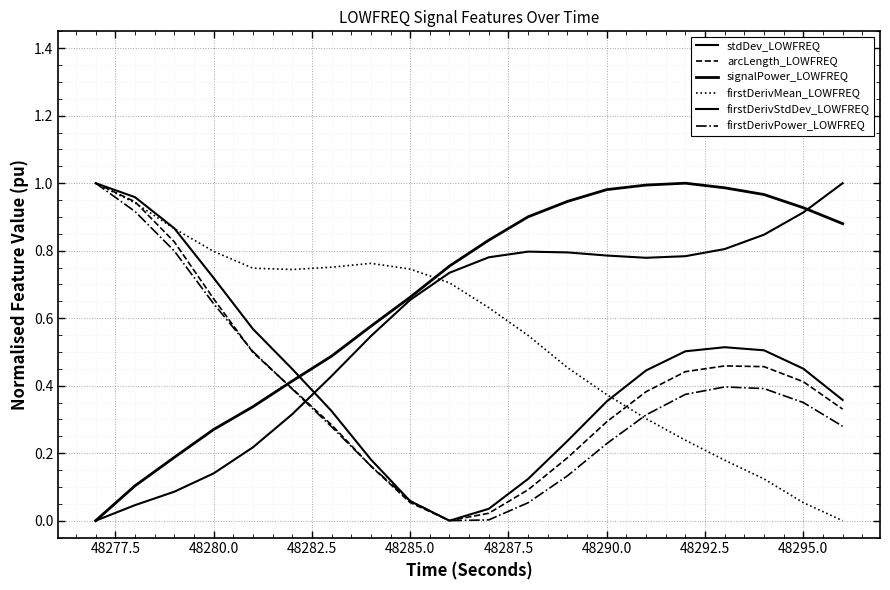

Does the chart display data point markers on the line(s)?

No